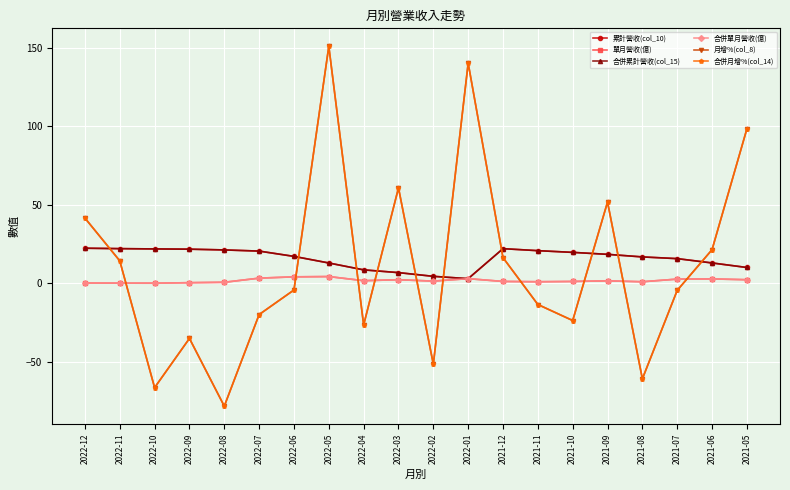

At which category does the chart reach its peak across all series?

2022-05